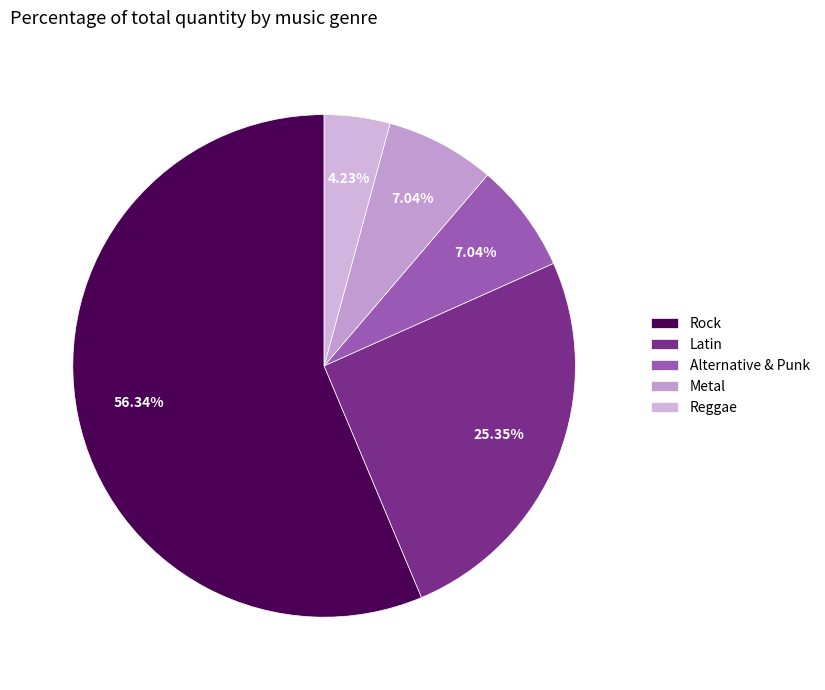

To the nearest percent, what portion does Alternative & Punk represent?

7%